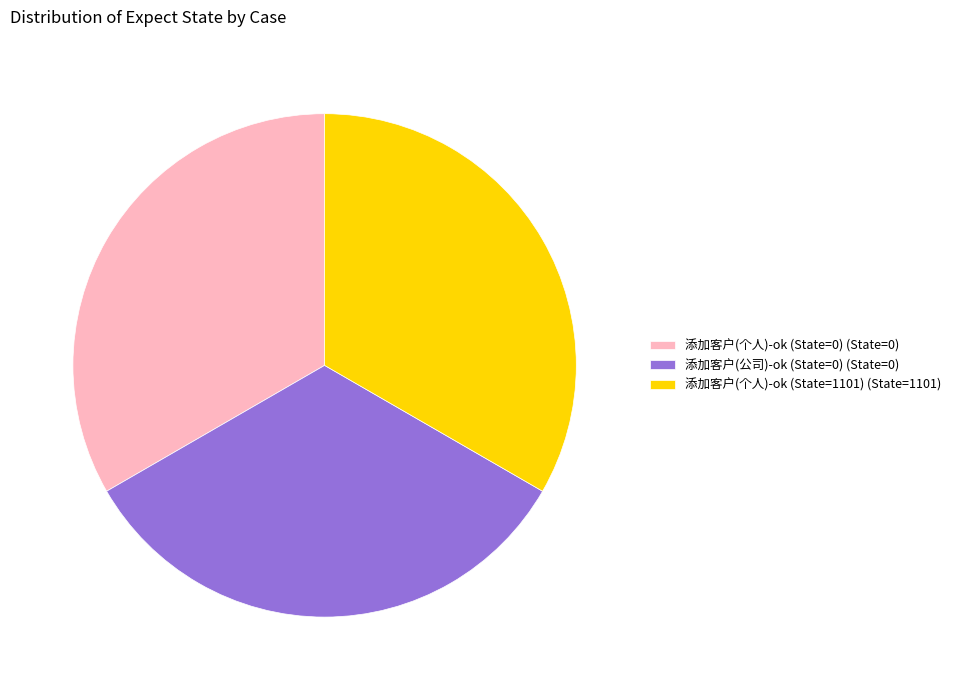

True or false: 添加客户(个人)-ok (State=0) (State=0) accounts for 33% of the total.

True